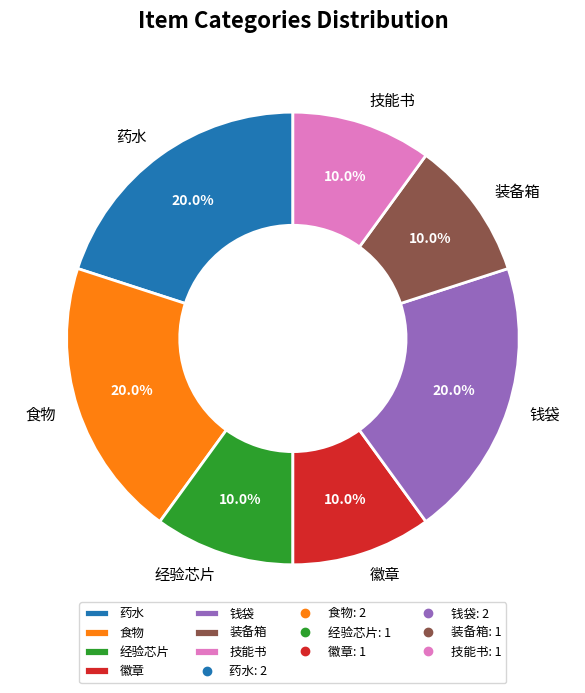

To the nearest percent, what is the difference between the 药水 and 经验芯片 slice percentages?

10%